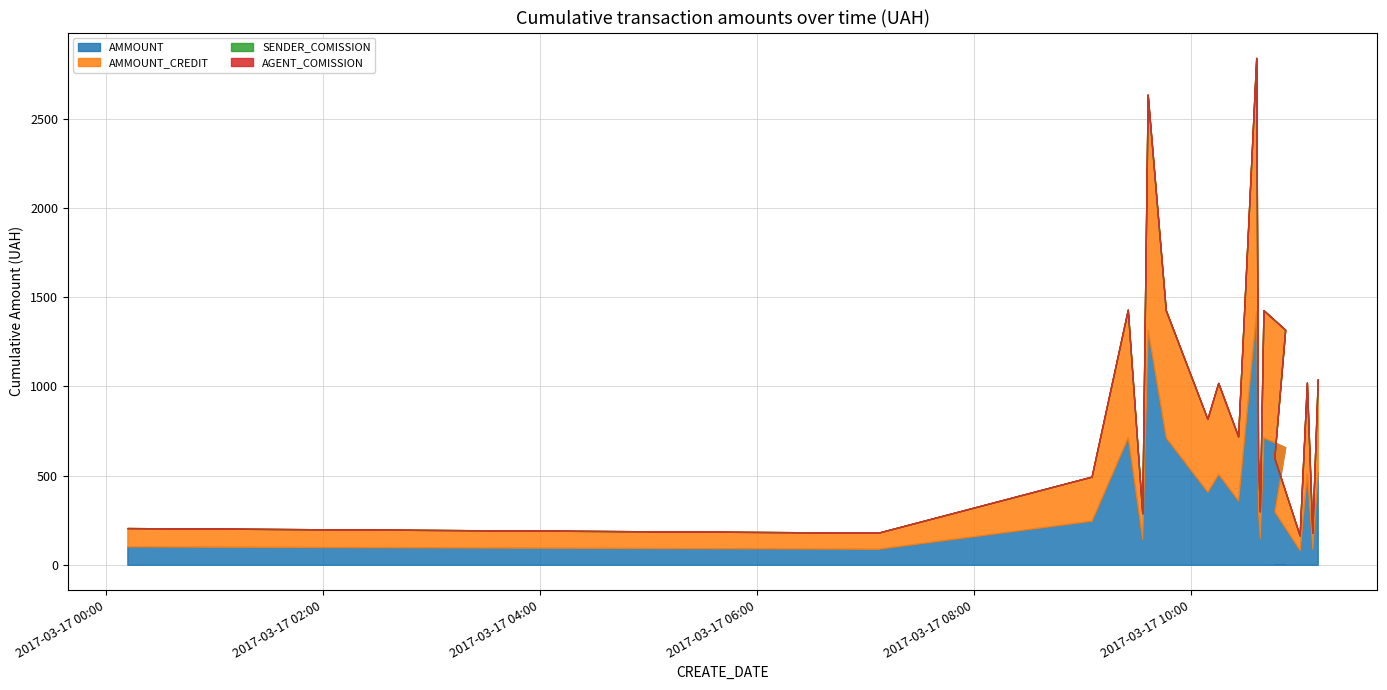

Reading left to right, what are all the values shown in this chart?

AMMOUNT: 103.0	90.0	247.2	715.4	144.2	1318.4	714.0	409.2	510.0	360.0	1421.4	300.0	150.0	714.0	659.2	300.0	82.4	511.0	90.0	520.0
AMMOUNT_CREDIT: 103.0	90.0	247.2	715.4	144.2	1318.4	714.0	409.2	510.0	360.0	1421.4	300.0	150.0	714.0	659.2	300.0	82.4	511.0	90.0	520.0
SENDER_COMISSION: 0.0	0.0	0.0	0.0	0.0	0.0	0.0	0.0	0.0	0.0	0.0	0.0	0.0	0.0	0.0	0.0	0.0	0.0	0.0	0.0
AGENT_COMISSION: 0.0	0.0	0.0	0.0	0.0	0.0	0.0	0.0	0.0	0.0	0.0	0.0	0.0	0.0	0.0	0.0	0.0	0.0	0.0	0.0